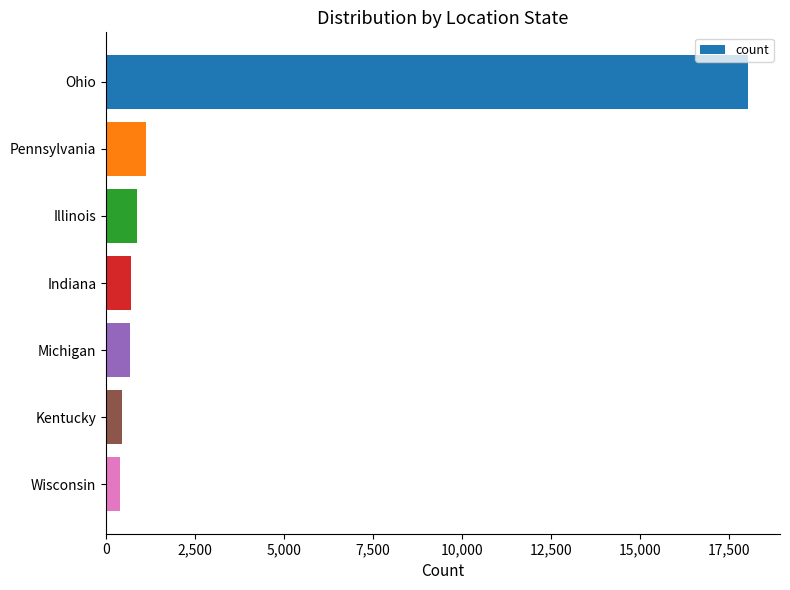

What is the label of the 7th bar from the top?

Wisconsin